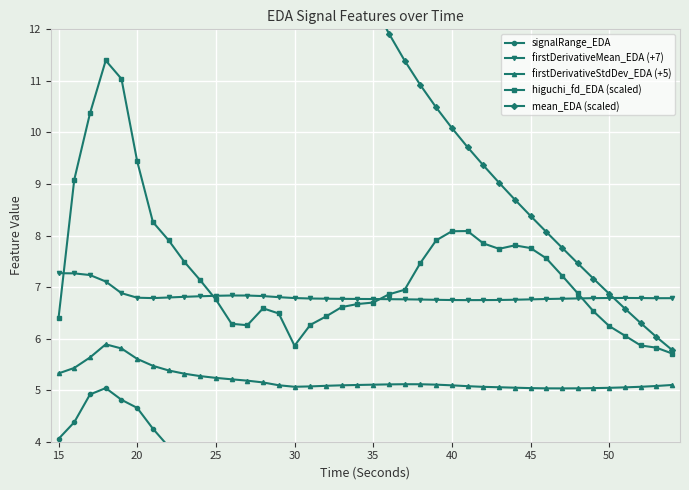

True or false: firstDerivativeStdDev_EDA (+5) and higuchi_fd_EDA (scaled) cross at least once.

False